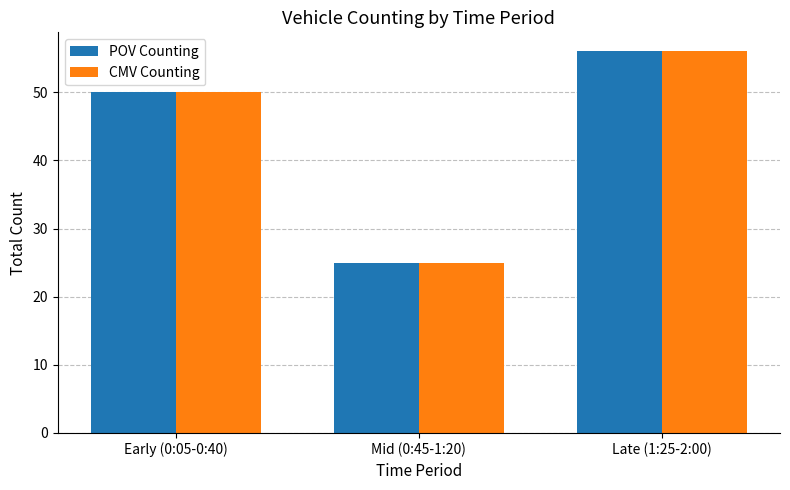

What is the value of the CMV Counting bar at the 2nd from the left?

25